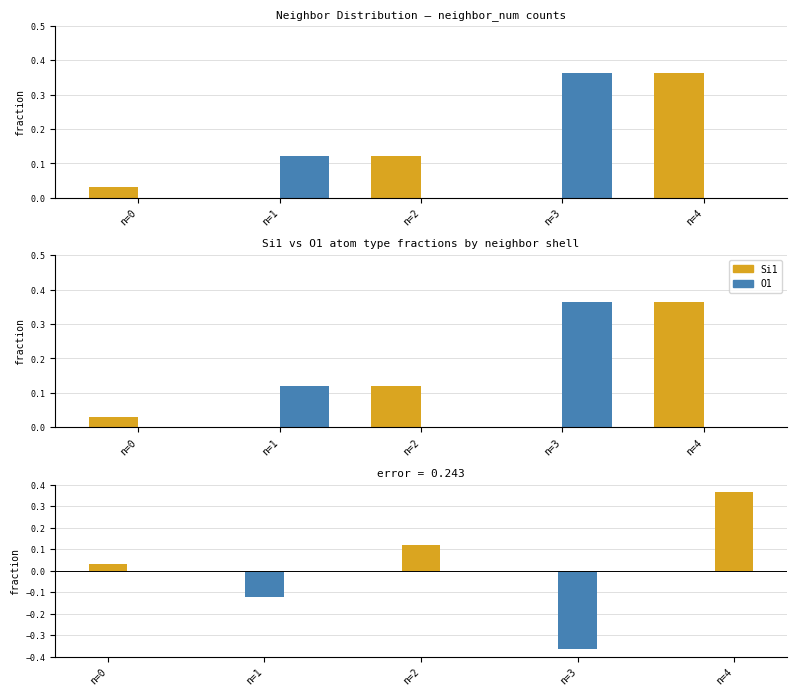

What are all the series names shown in the legend?

Si1, O1